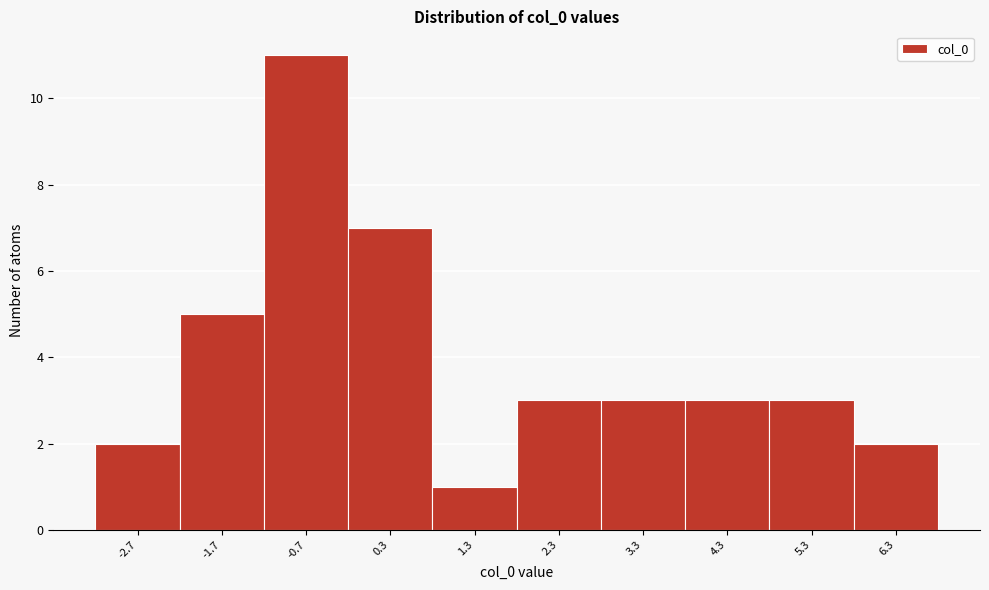

Which range on the x-axis has the tallest bar?

-1.2 to -0.2